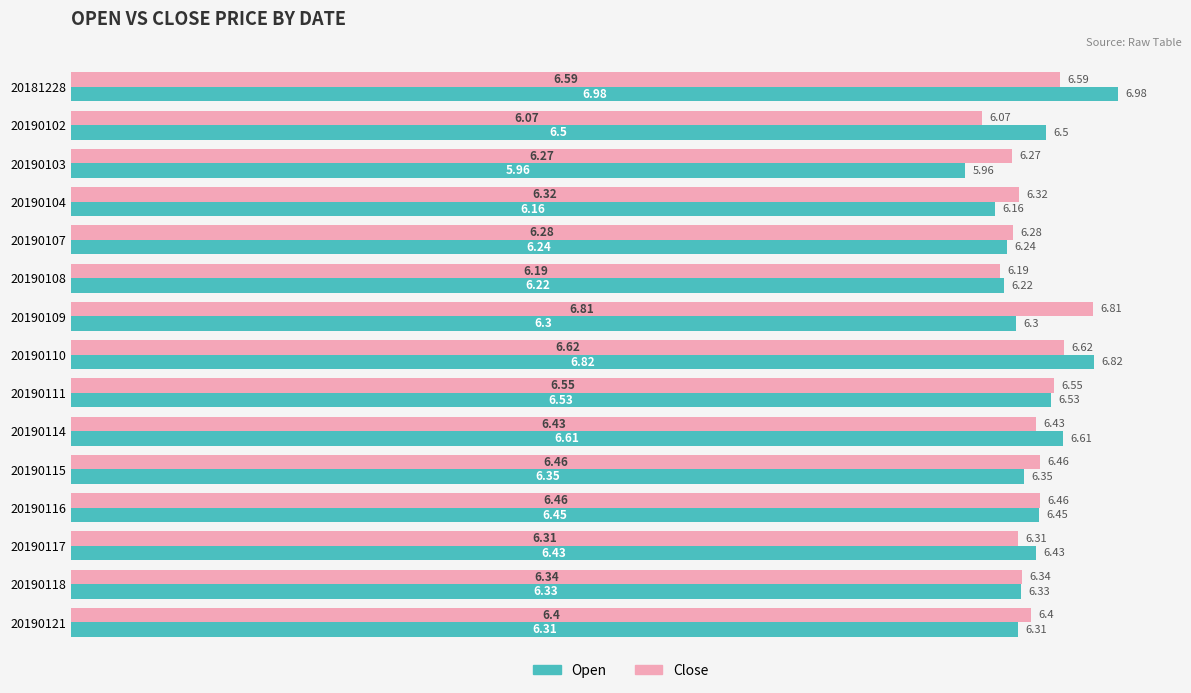

Which series has the largest total across all categories?

Open